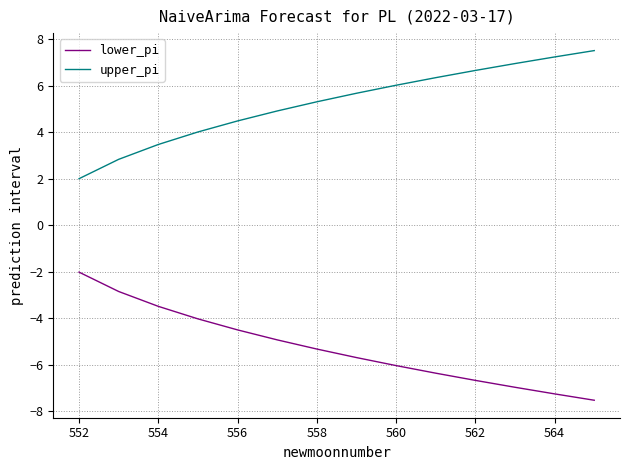

What is the maximum value shown in the chart?

7.5